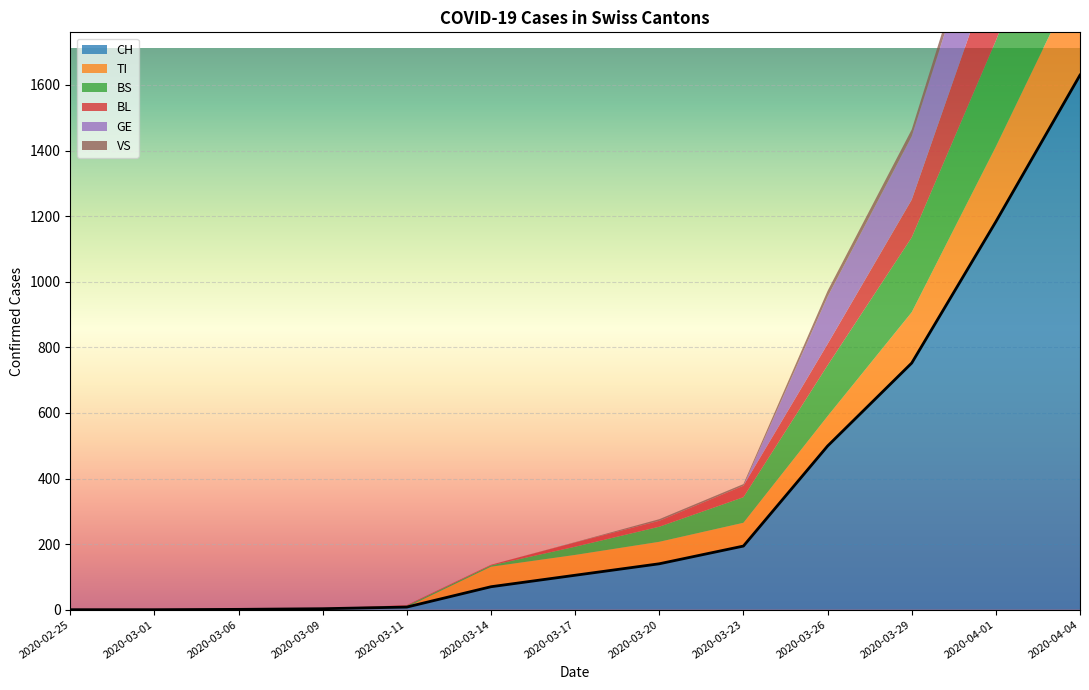

What is the sum of the CH values at 2020-03-20 and 2020-03-11?

148